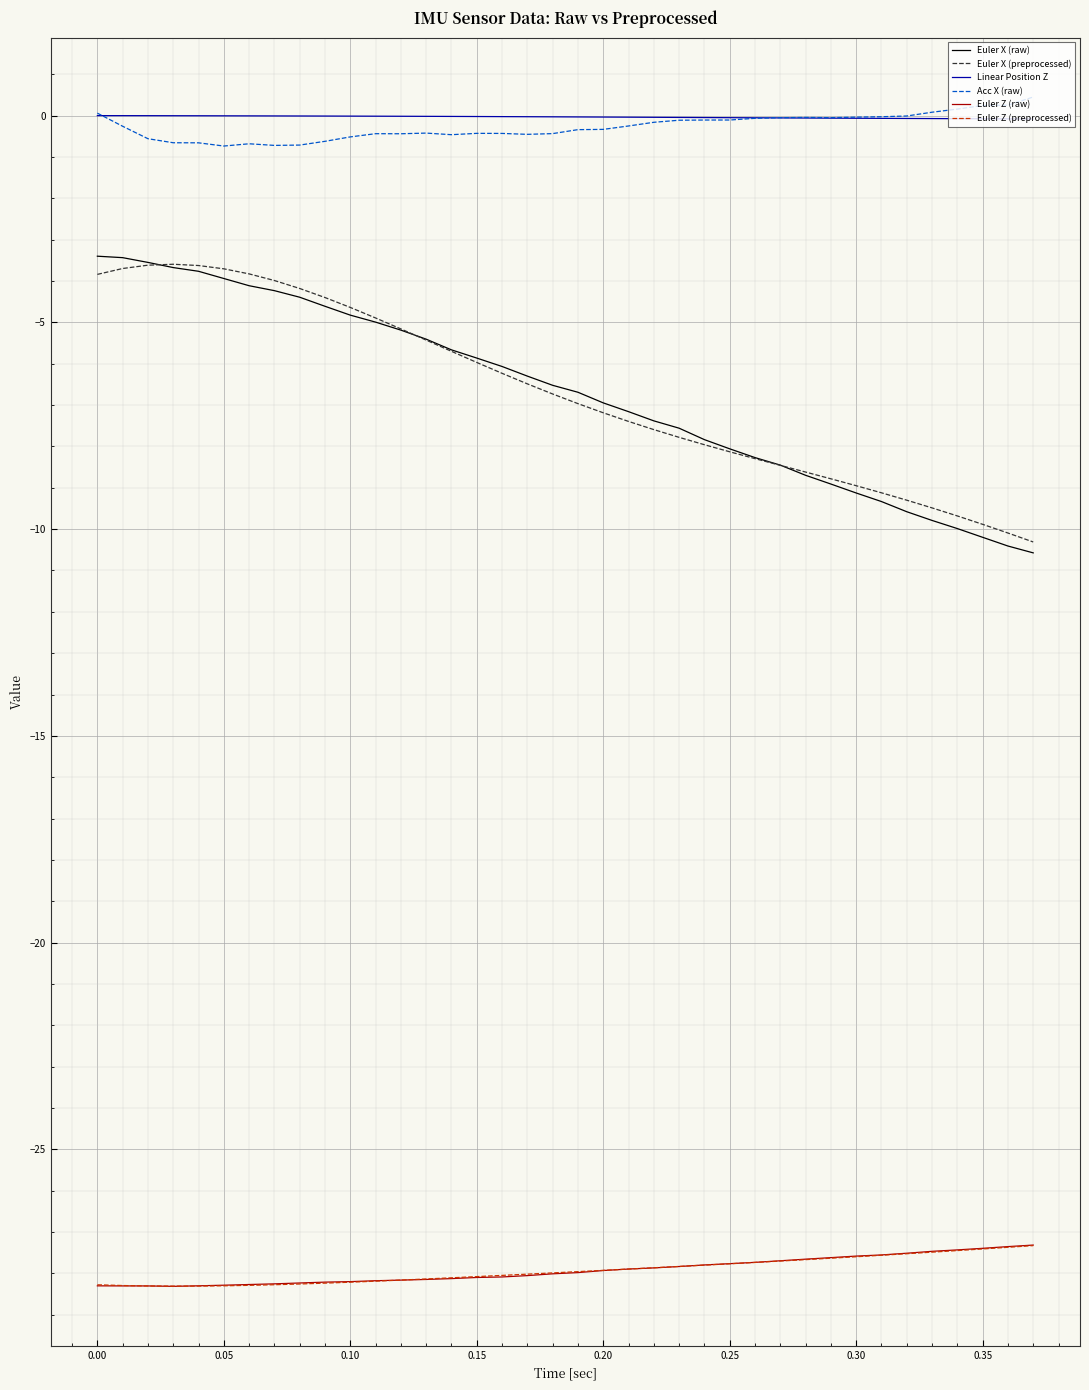

What is the maximum value for Euler X (raw)?

-3.4